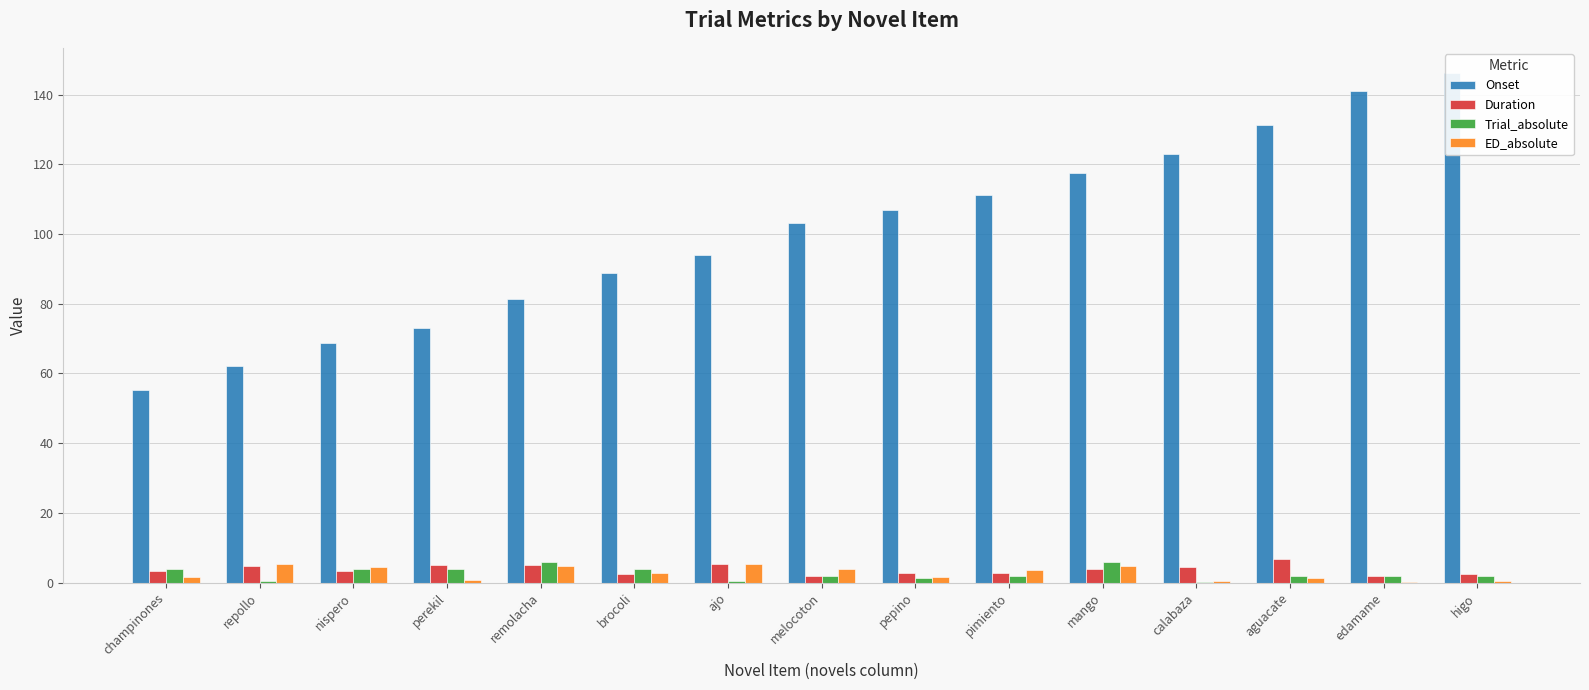

What is the spread (max minus min) of values at nispero?

65.3